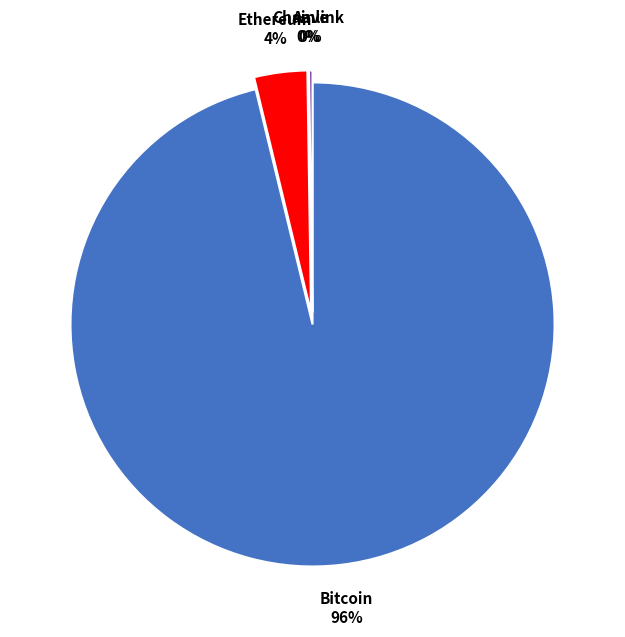

Is there any slice that represents more than half of the pie?

Yes